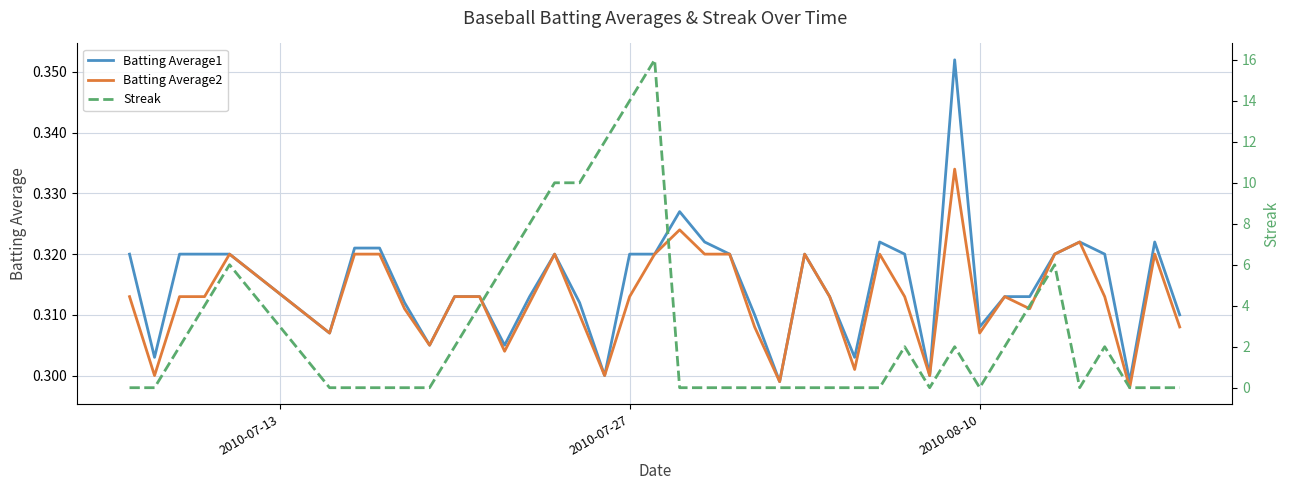

Which series has the largest range (max minus min)?

Streak